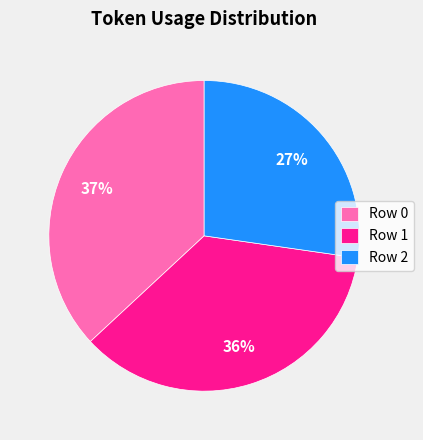

What percentage is the Row 1 slice, to the nearest percent?

36%